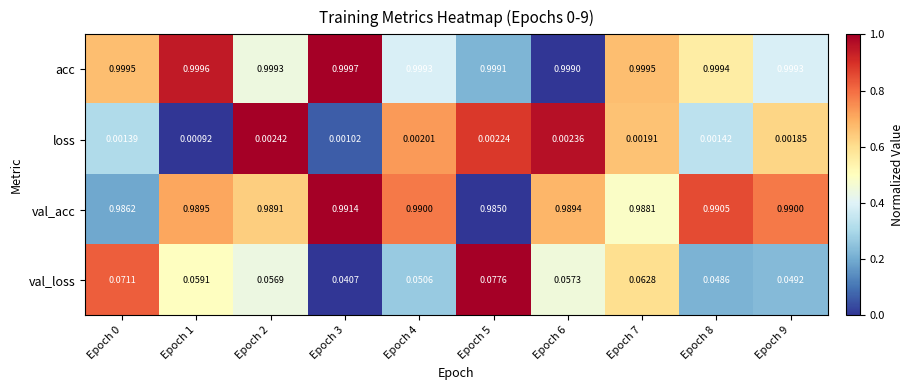

Is the value of val_loss at Epoch 6 greater than the value of val_acc at Epoch 4?

No